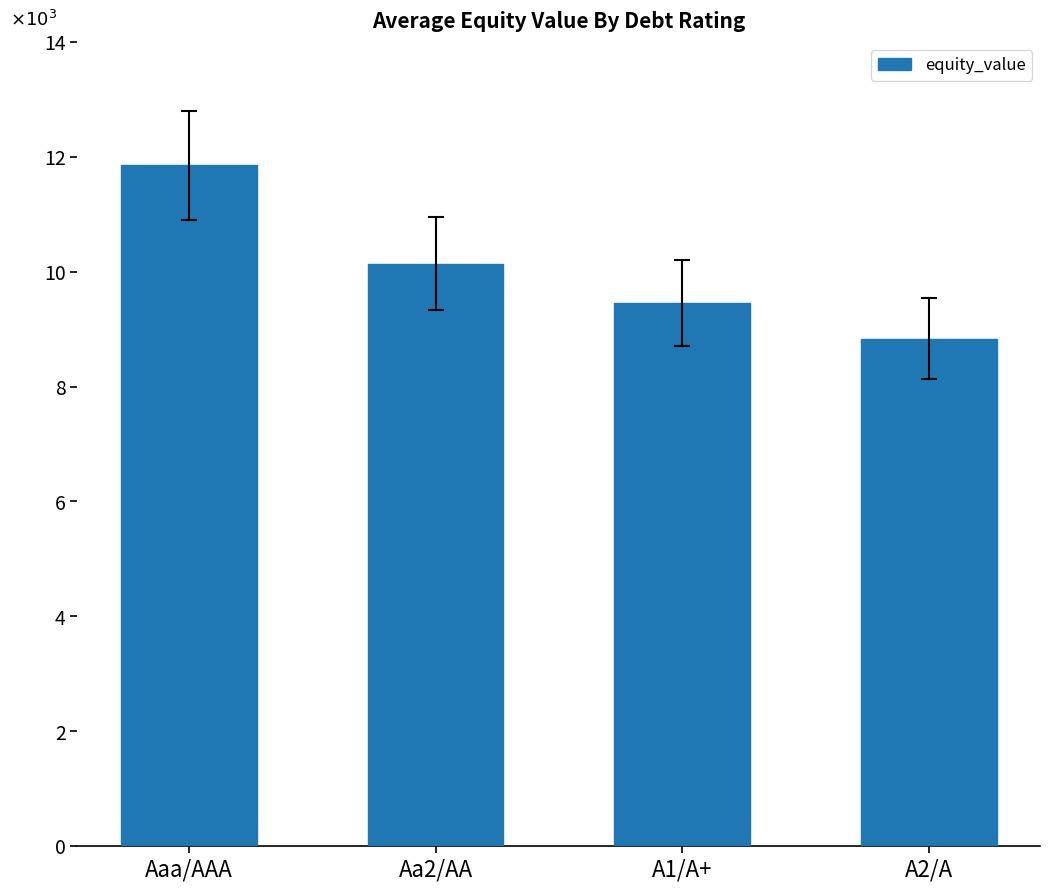

Does the chart contain any negative values?

No